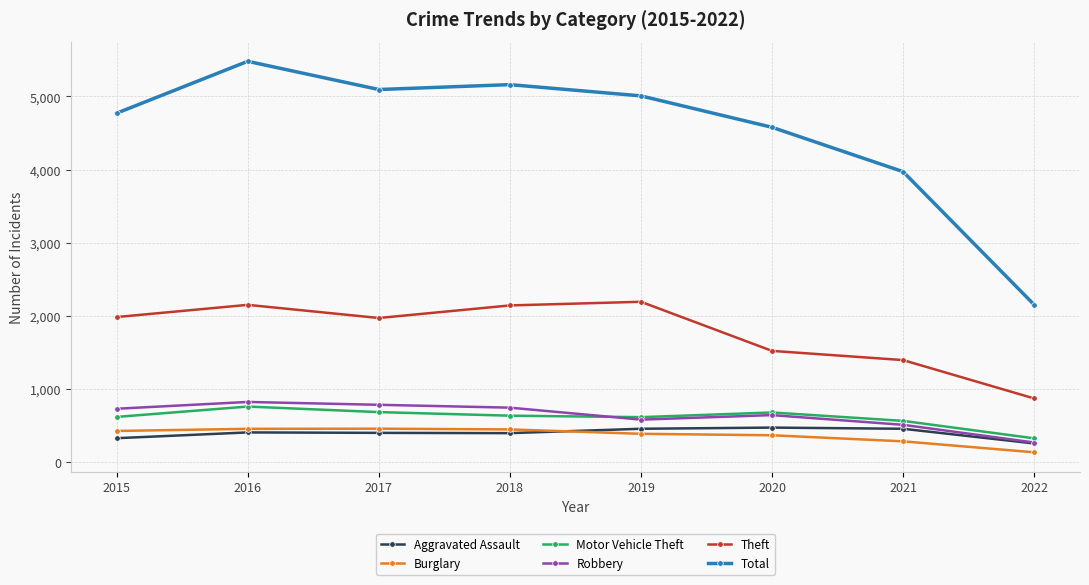

What is the total value across all series at 2020?

8241